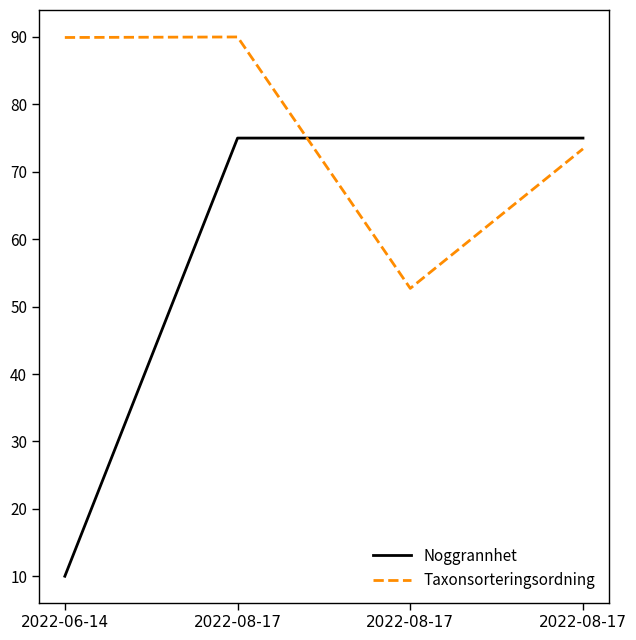

Which series has the largest total across all categories?

Taxonsorteringsordning